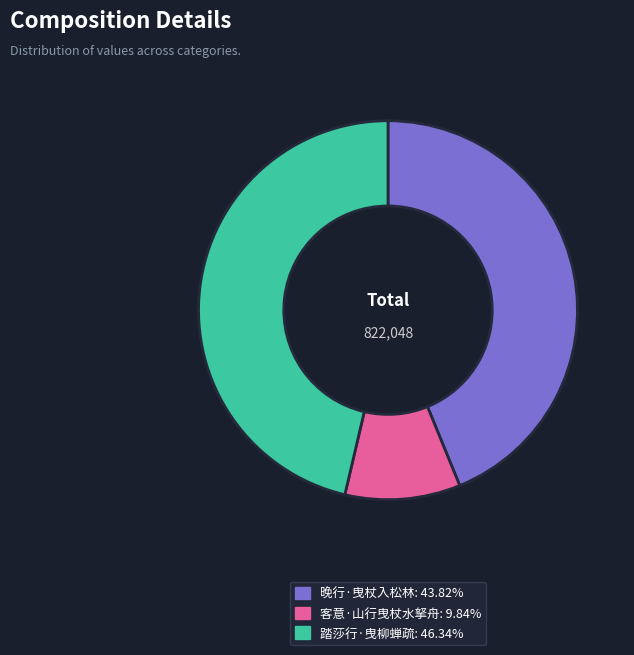

Which category has the smallest portion of the pie?

客意·山行曳杖水拏舟